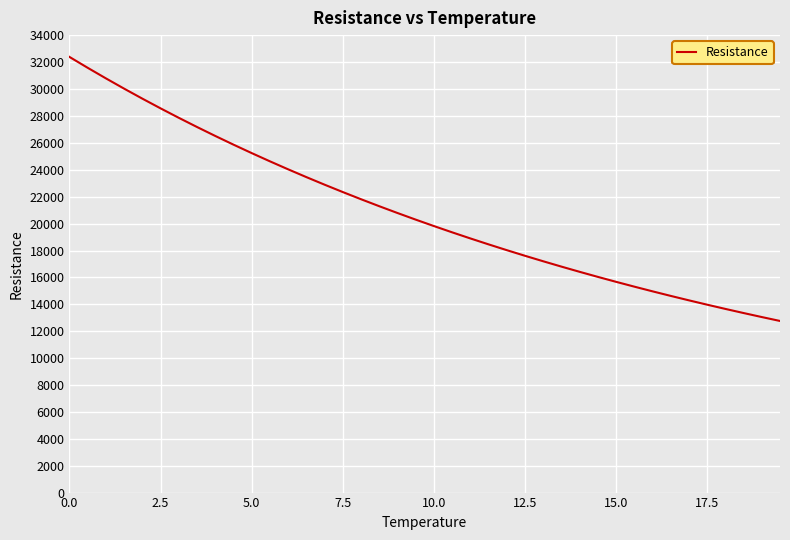

What is the difference between the maximum and minimum values?

19641.9